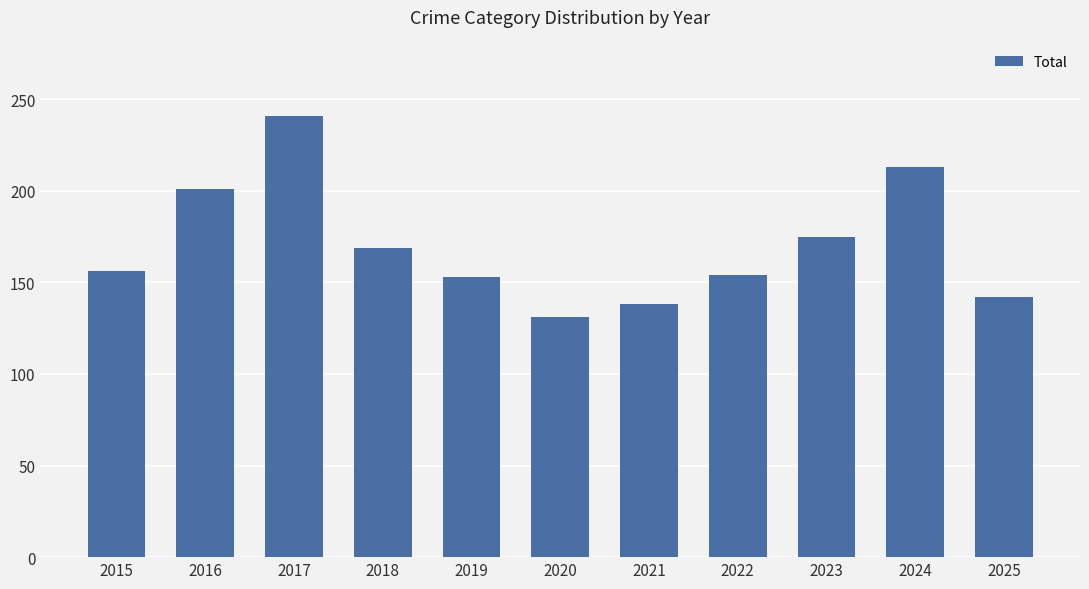

What is the sum of the values at 2018 and 2017?

410